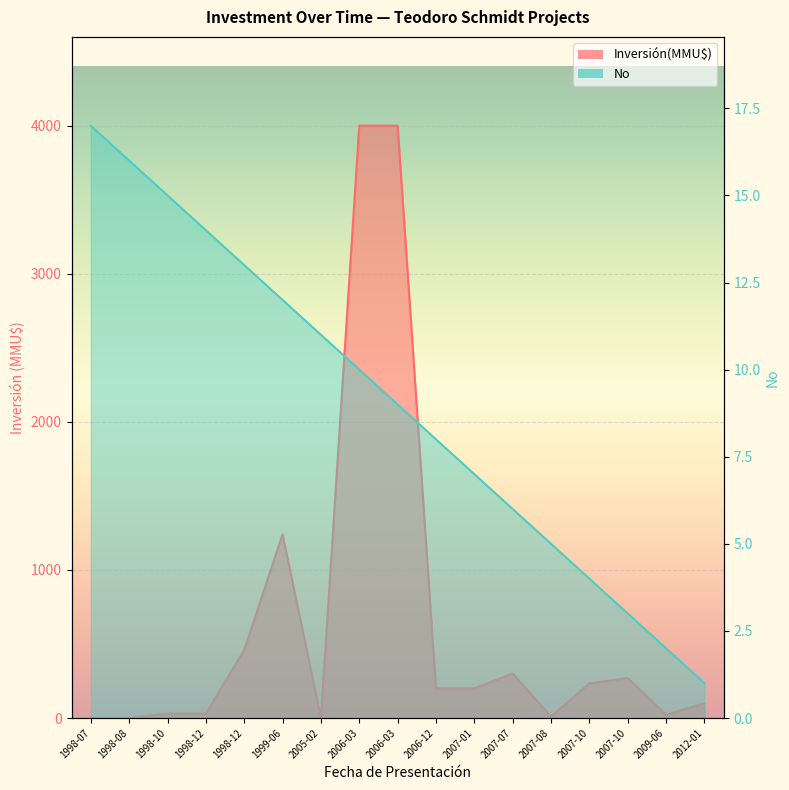

True or false: Inversión(MMU$) has more than 1 interior local peaks.

True